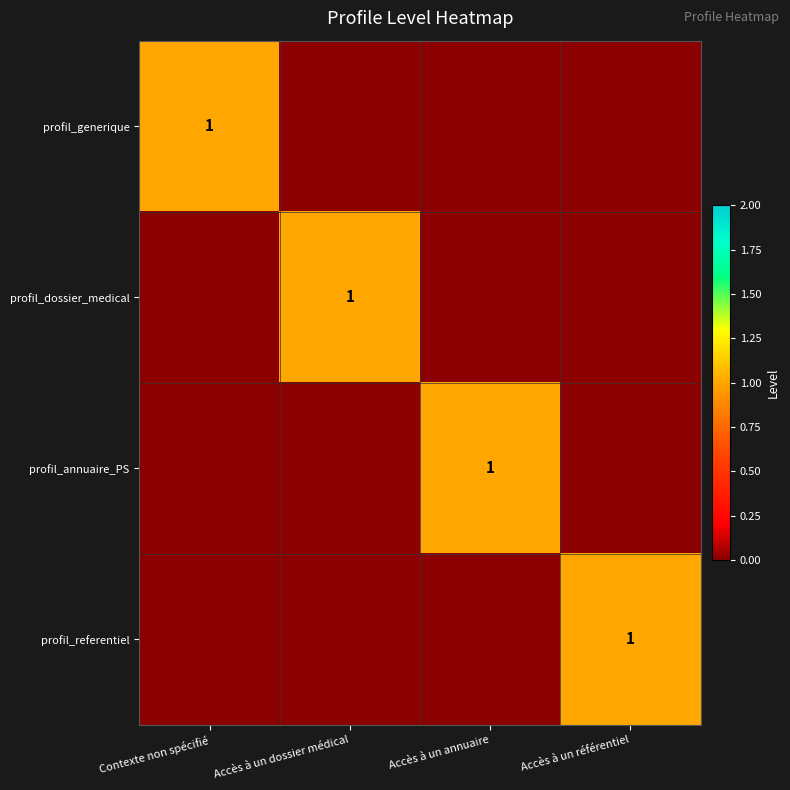

Is it true that profil_annuaire_PS equals 1 at Accès à un annuaire?

False